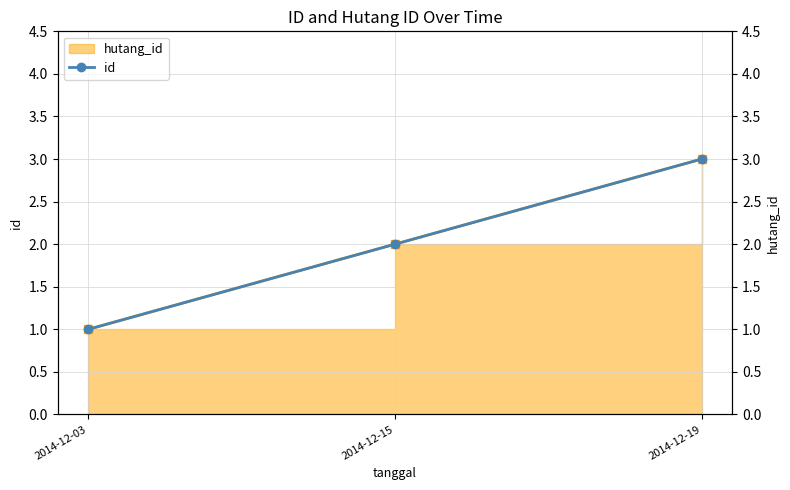

The chart shows a value of 1 at 2014-12-03. True or false?

True